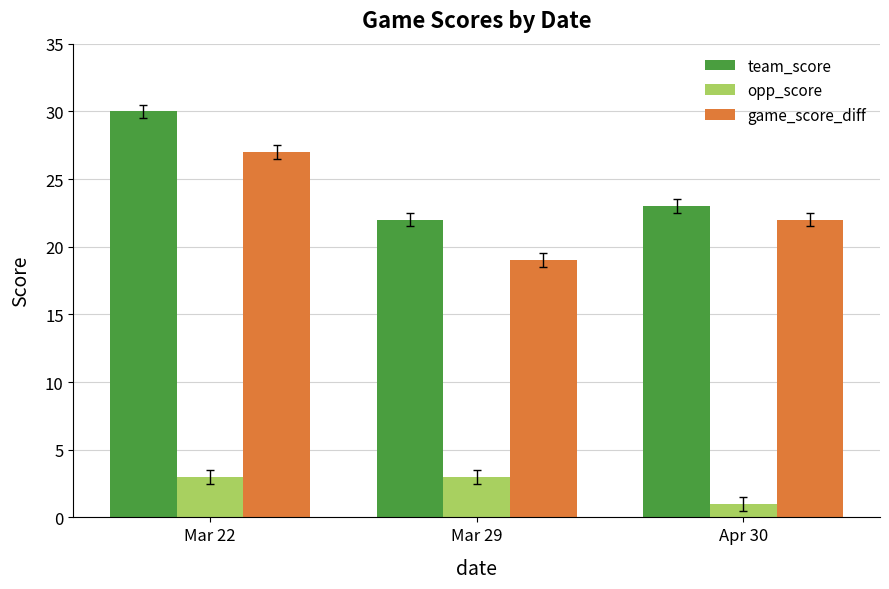

What is the label of the 2nd bar from the left?

Mar 29